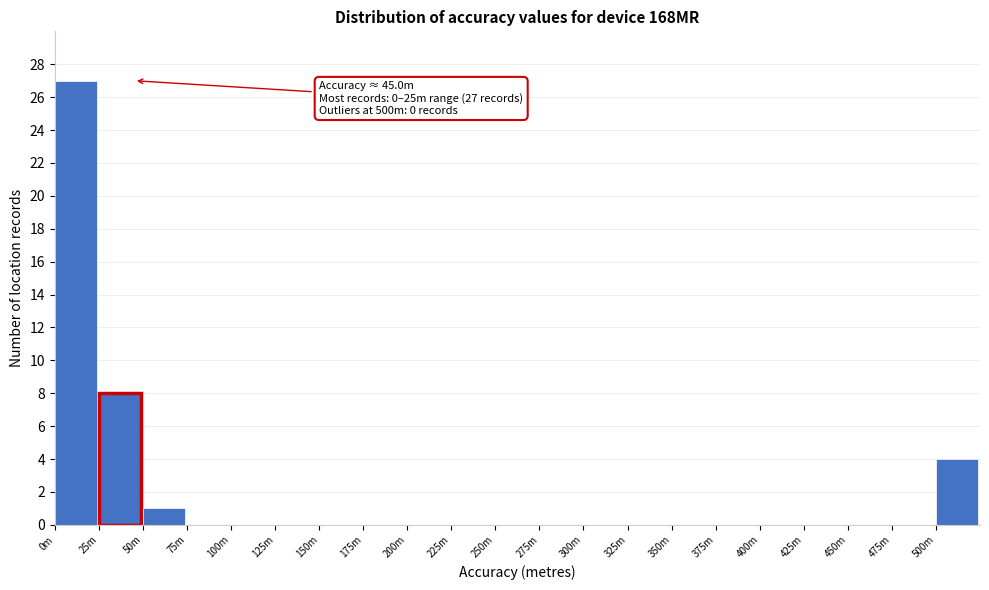

Reading left to right, transcribe all the data shown in this chart.

0m=27	25m=8	50m=1	75m=0	100m=0	125m=0	150m=0	175m=0	200m=0	225m=0	250m=0	275m=0	300m=0	325m=0	350m=0	375m=0	400m=0	425m=0	450m=0	475m=0	500m=4